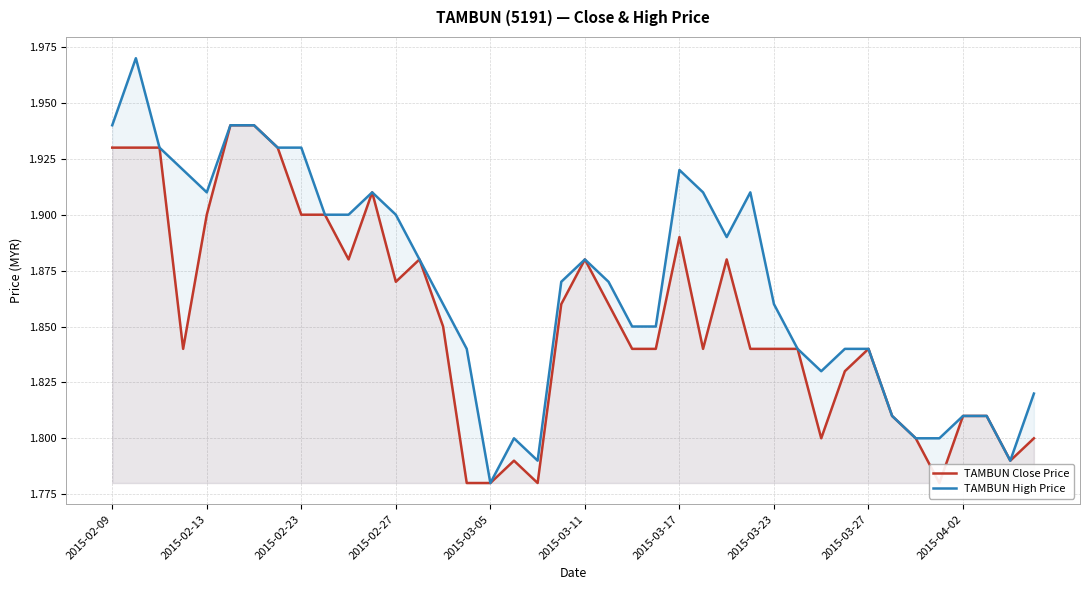

The TAMBUN High Price series shows 1.1 at 2015-02-23. True or false?

False